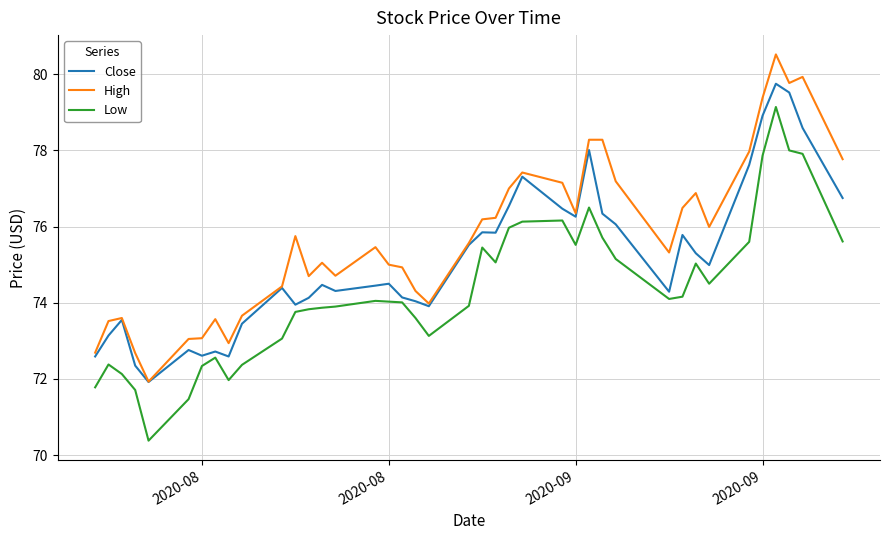

Which series has the widest spread of values?

Low